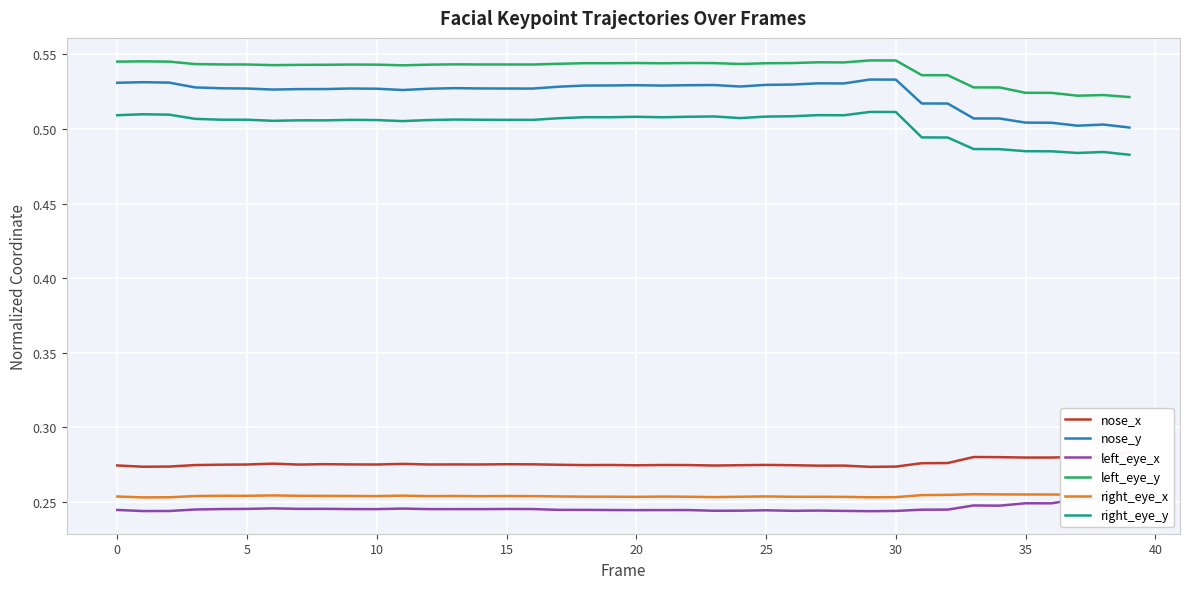

In right_eye_y, how many points are lower than both neighbors (excluding endpoints)?

8